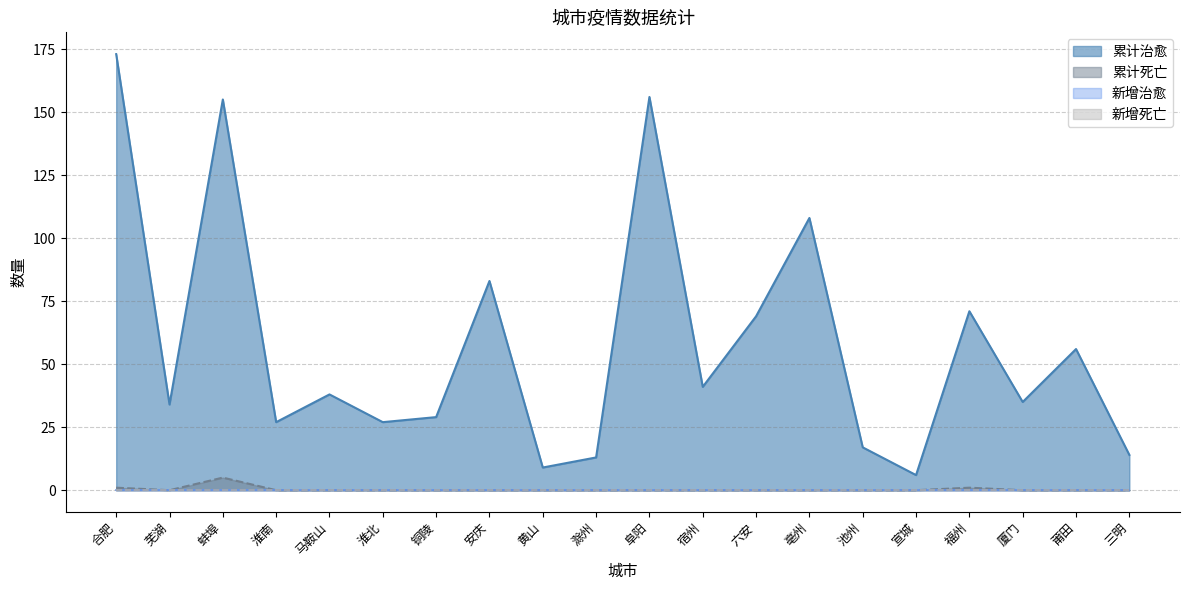

Which series has the largest range (max minus min)?

累计治愈